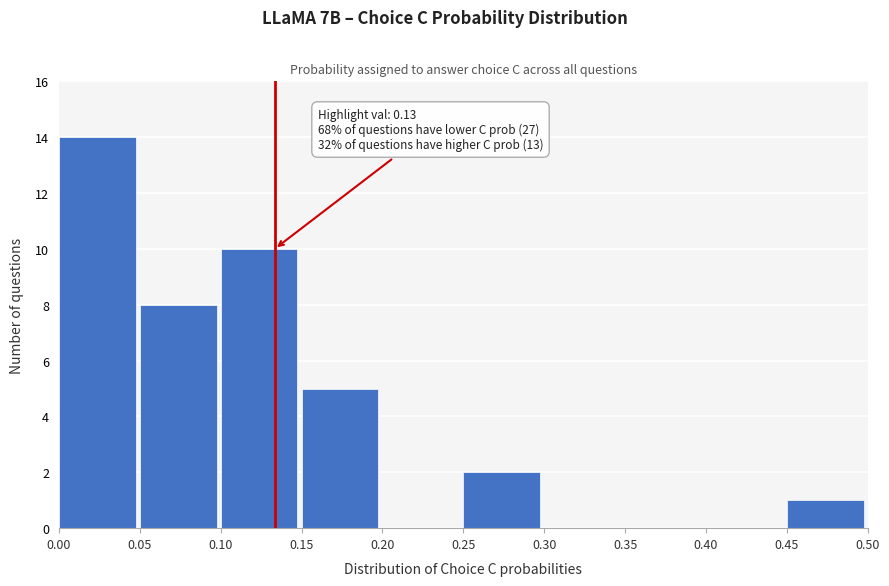

Over which range of the x-axis is the bar tallest?

0.00 to 0.05